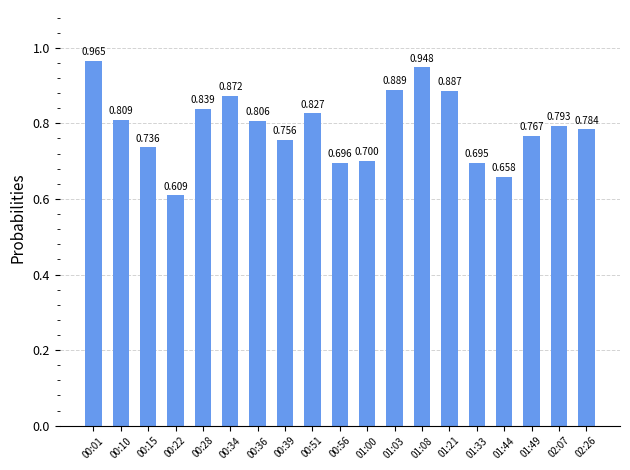

The chart shows a value of 0.7 at 00:56. True or false?

True